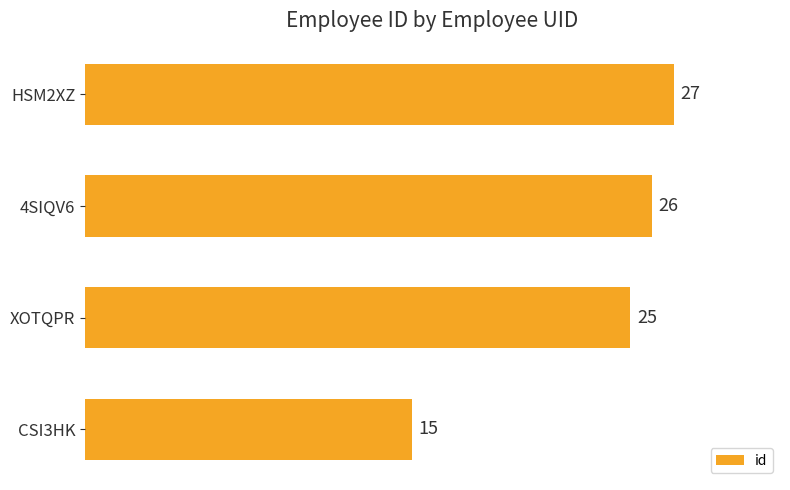

Where is the data nearest to the value 21?

XOTQPR